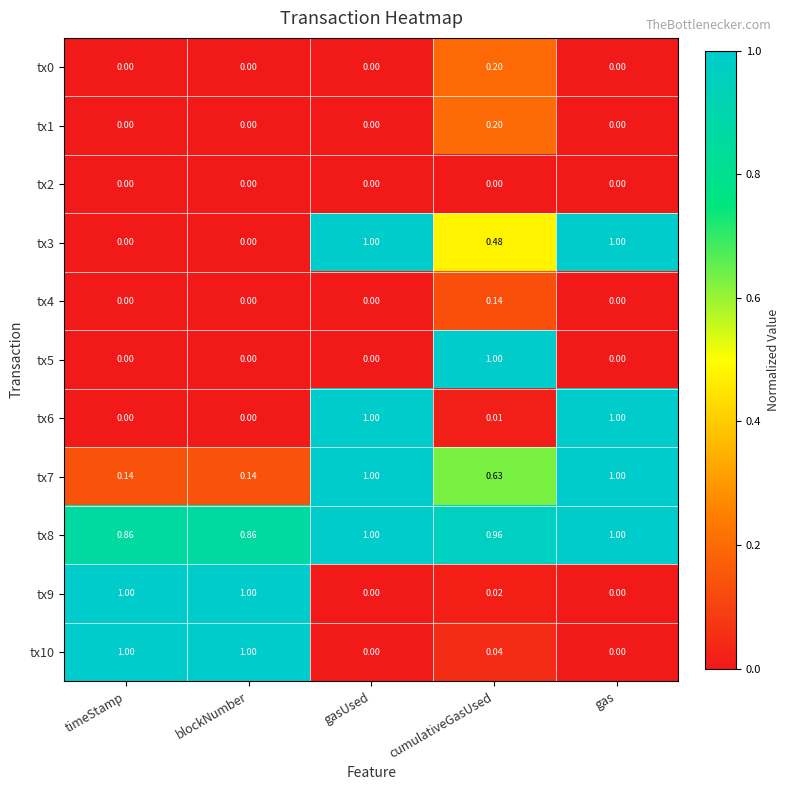

Is the value of tx8 at blockNumber greater than the value of tx10 at gasUsed?

Yes